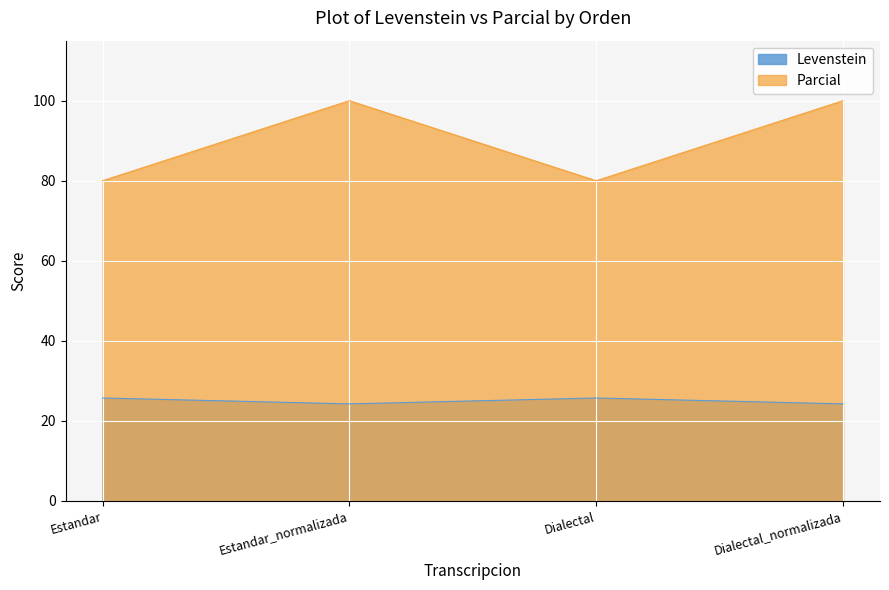

Rank the series by their maximum value, from lowest to highest.

Levenstein, Parcial